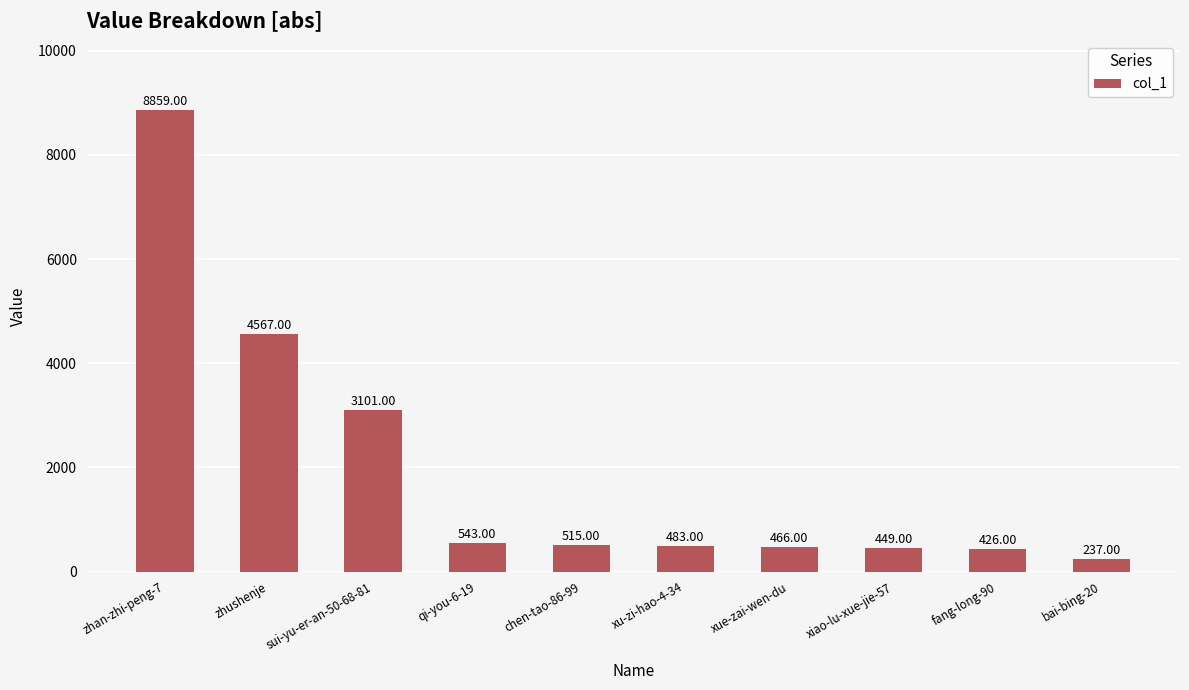

What is the difference between the maximum and second lowest values?

8433